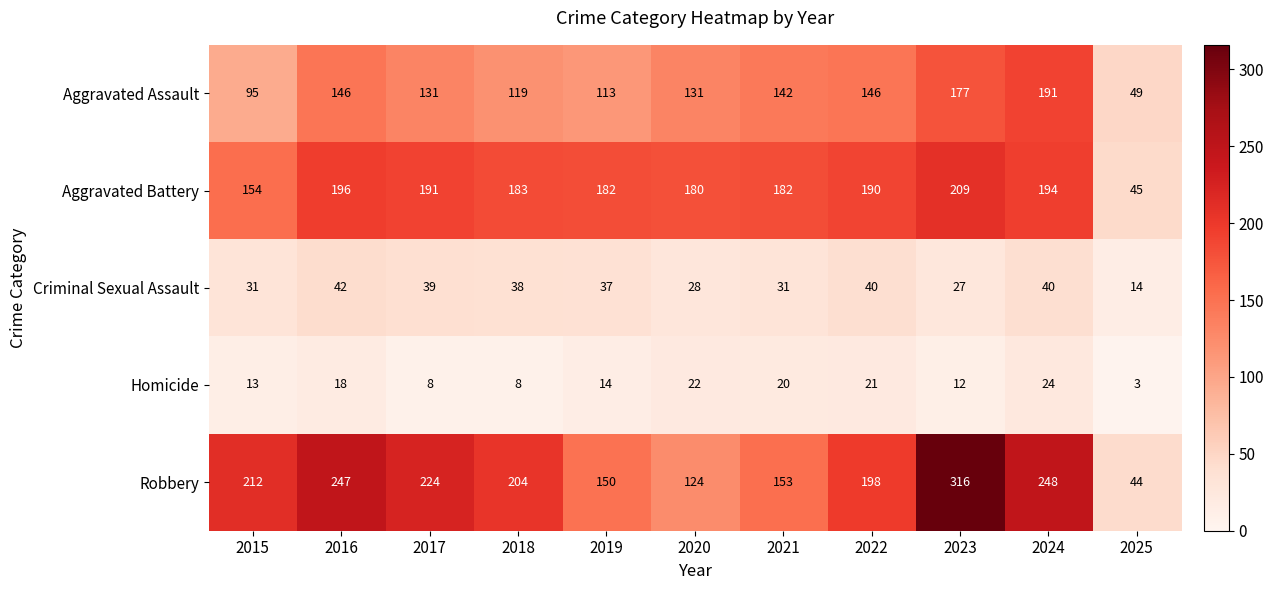

At how many categories does at least one series exceed 44?

11